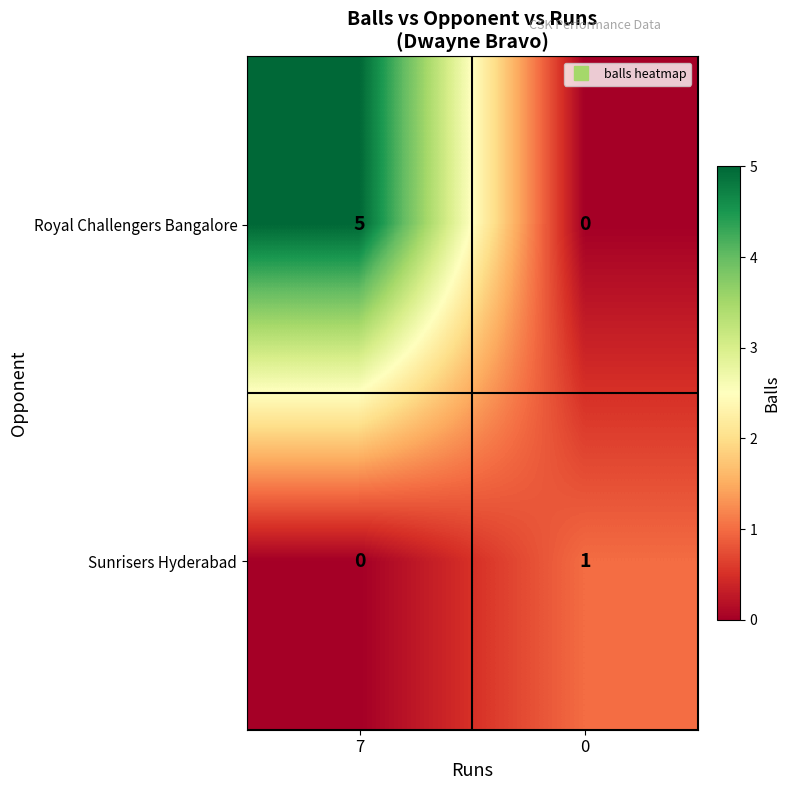

Rank the series by their maximum value, from highest to lowest.

Royal Challengers Bangalore, Sunrisers Hyderabad